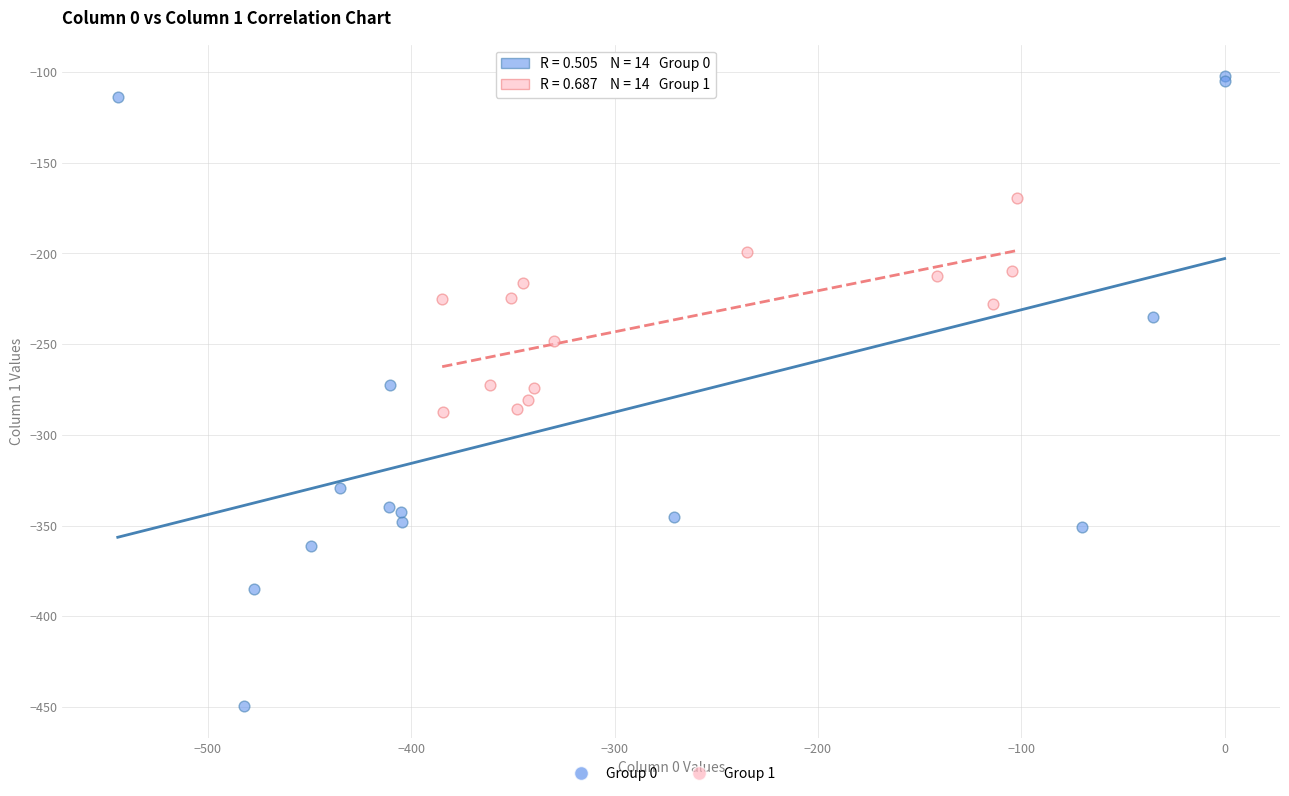

Which series has the largest Y range (max minus min)?

Group 0